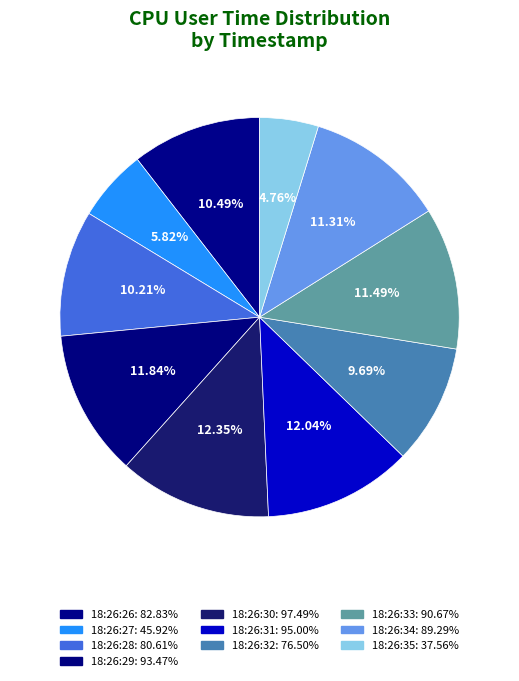

Does 18:26:31 represent more than half of the total?

No